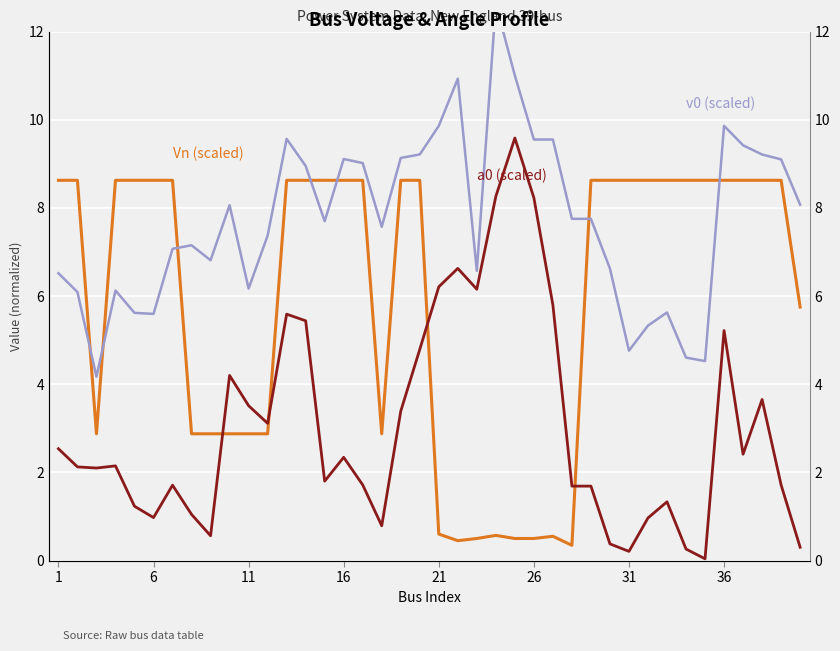

At how many categories does at least one series exceed 9?

15